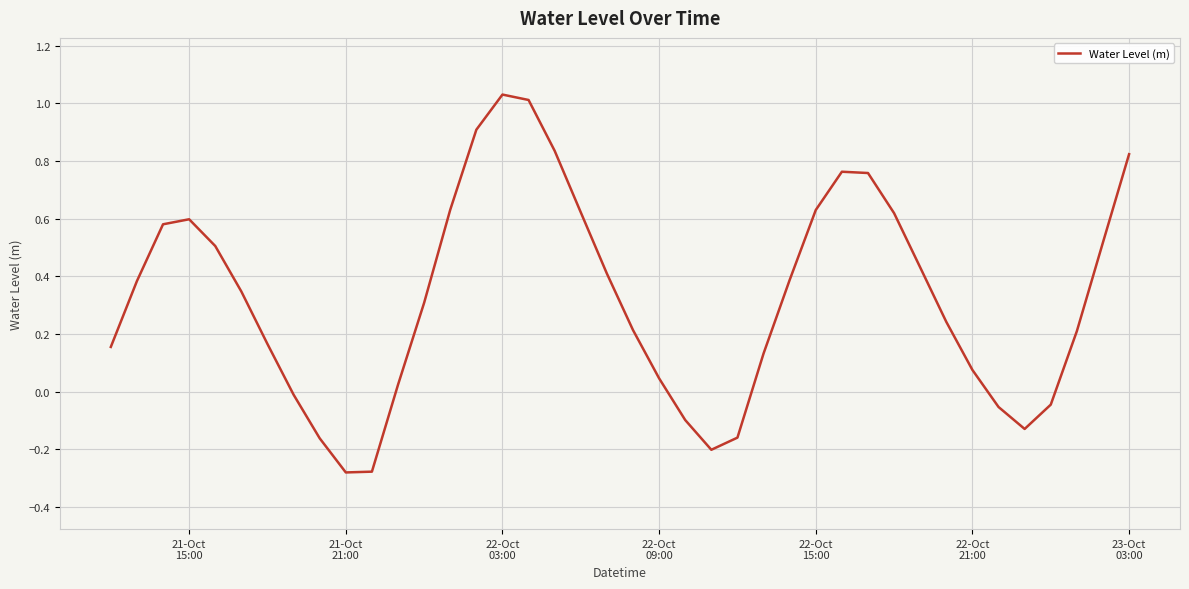

What is the difference between the maximum and minimum values?

1.3